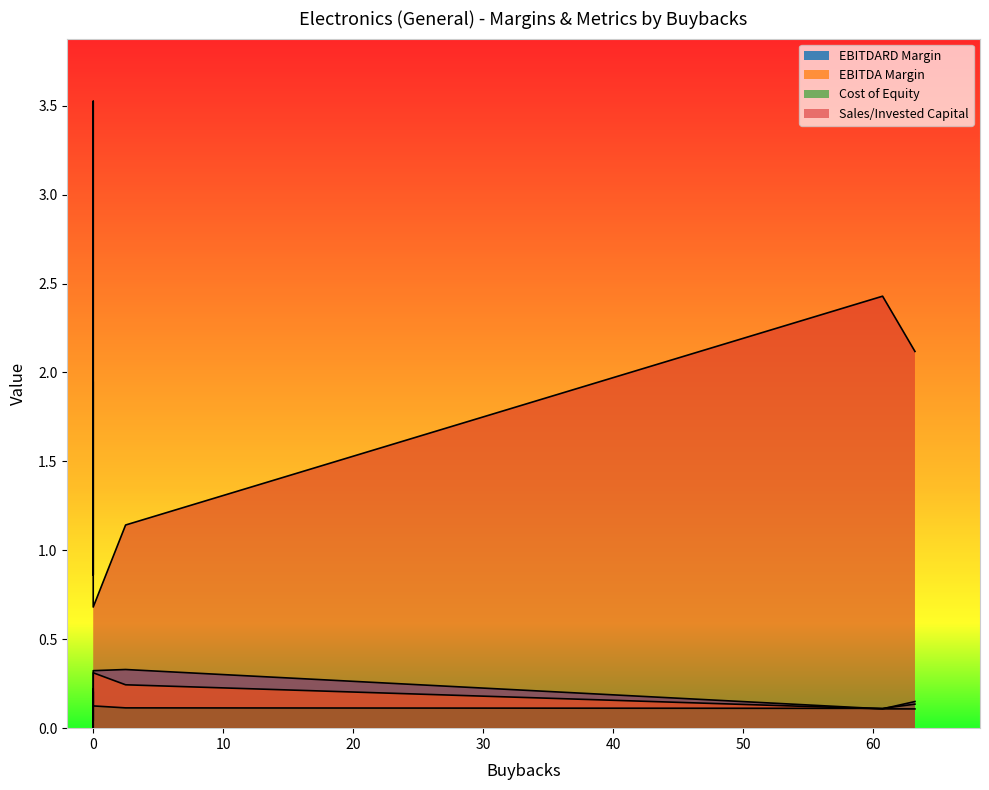

Does the chart display data point markers on the line(s)?

No